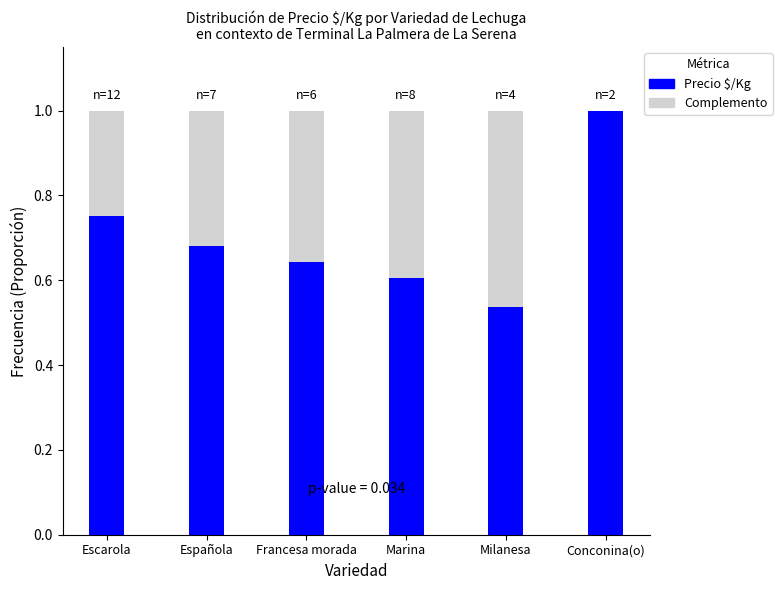

What is the total value across all series at Escarola?

1.0